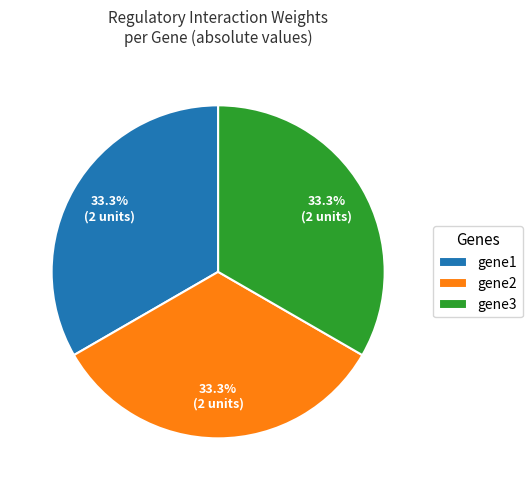

Approximately how many times larger is the value at gene1 compared to gene2?

1.0